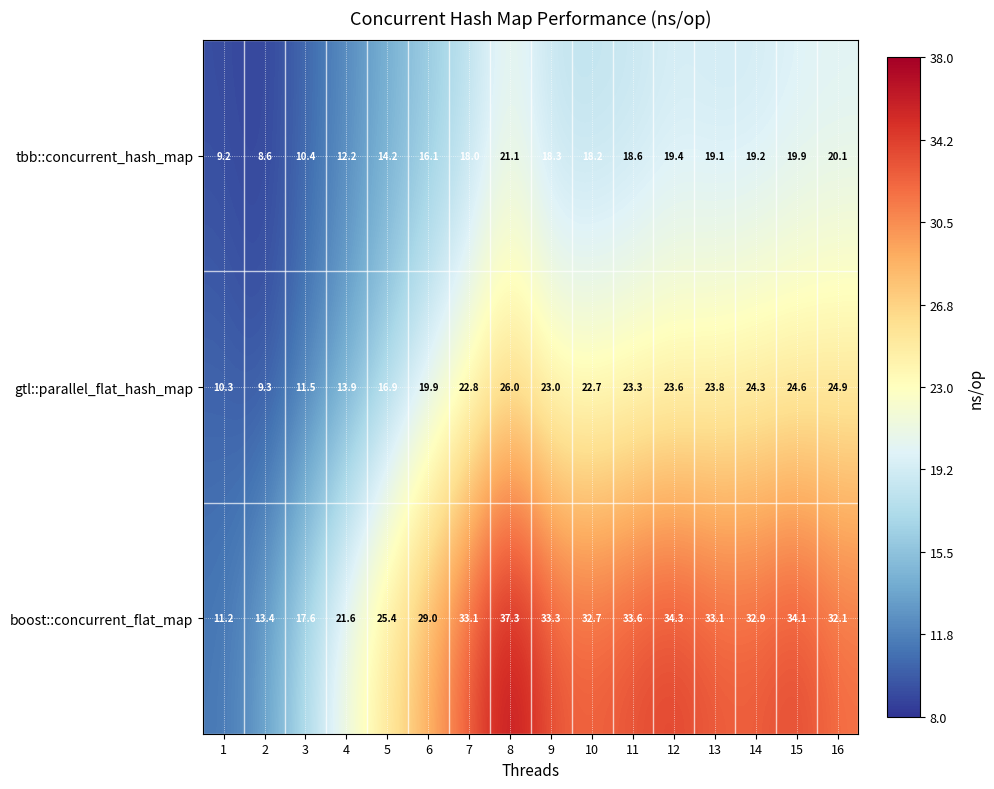

At which category is the sum across all series the highest?

8